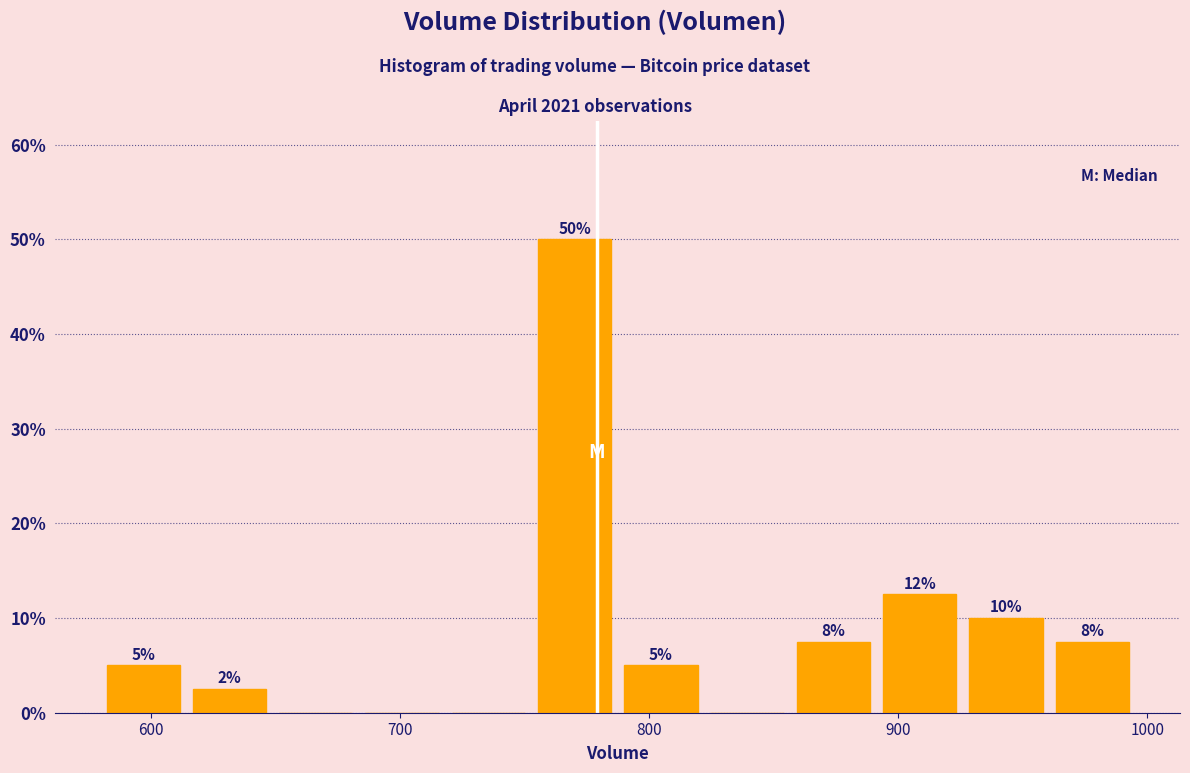

Around what value on the x-axis is the tallest bar? Give the approximate position of its centre, as read against the axis.

770